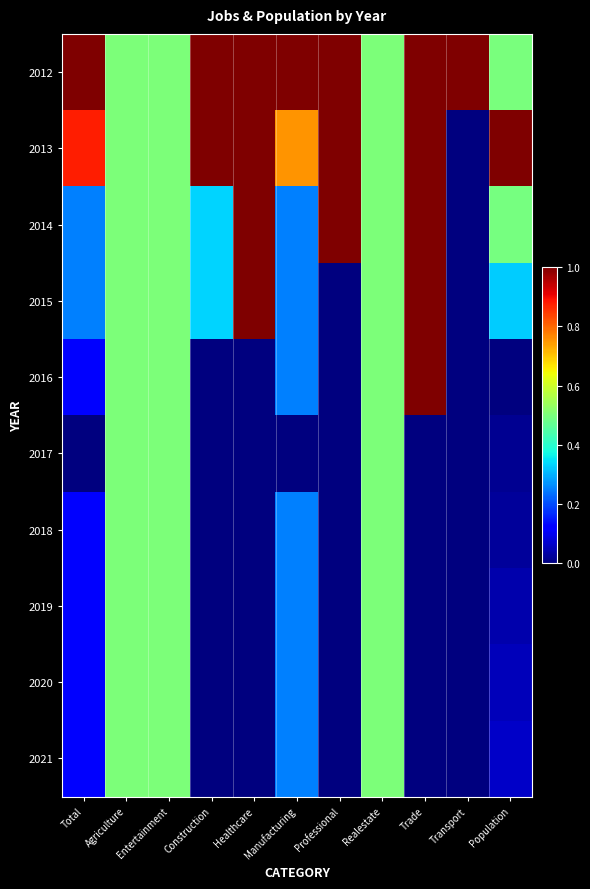

List the series in order of their peak value, lowest first.

2017, 2018, 2019, 2020, 2021, 2012, 2013, 2014, 2015, 2016